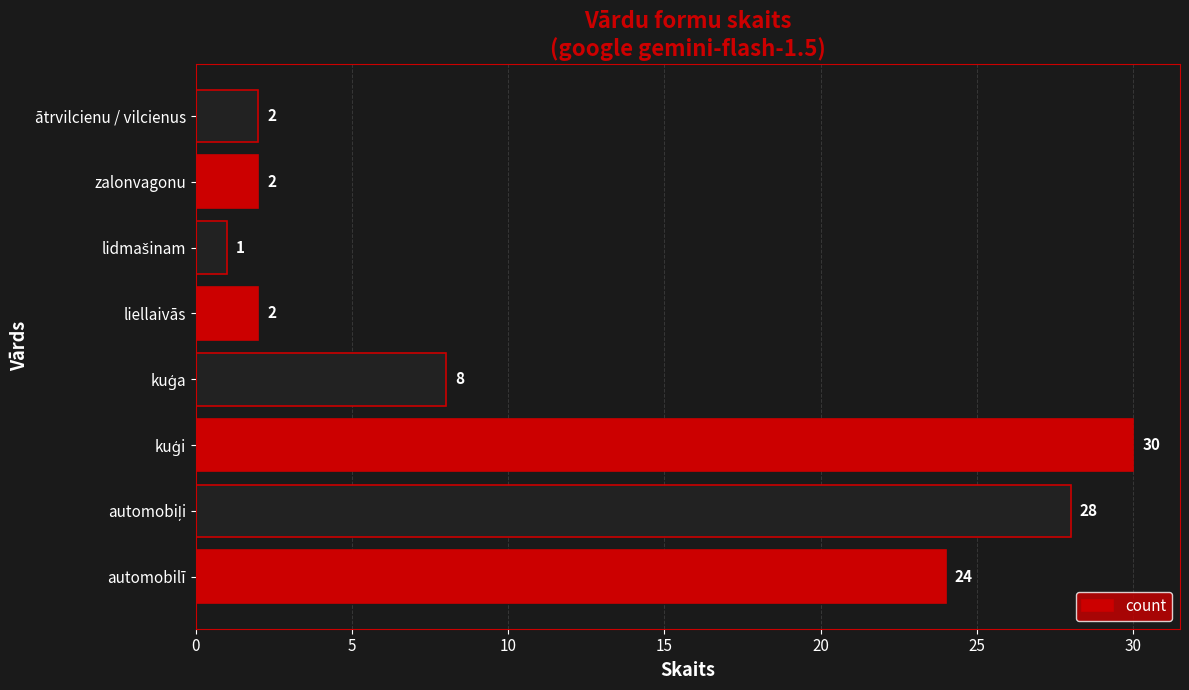

Reading bottom to top, what are all the values shown in this chart?

24	28	30	8	2	1	2	2